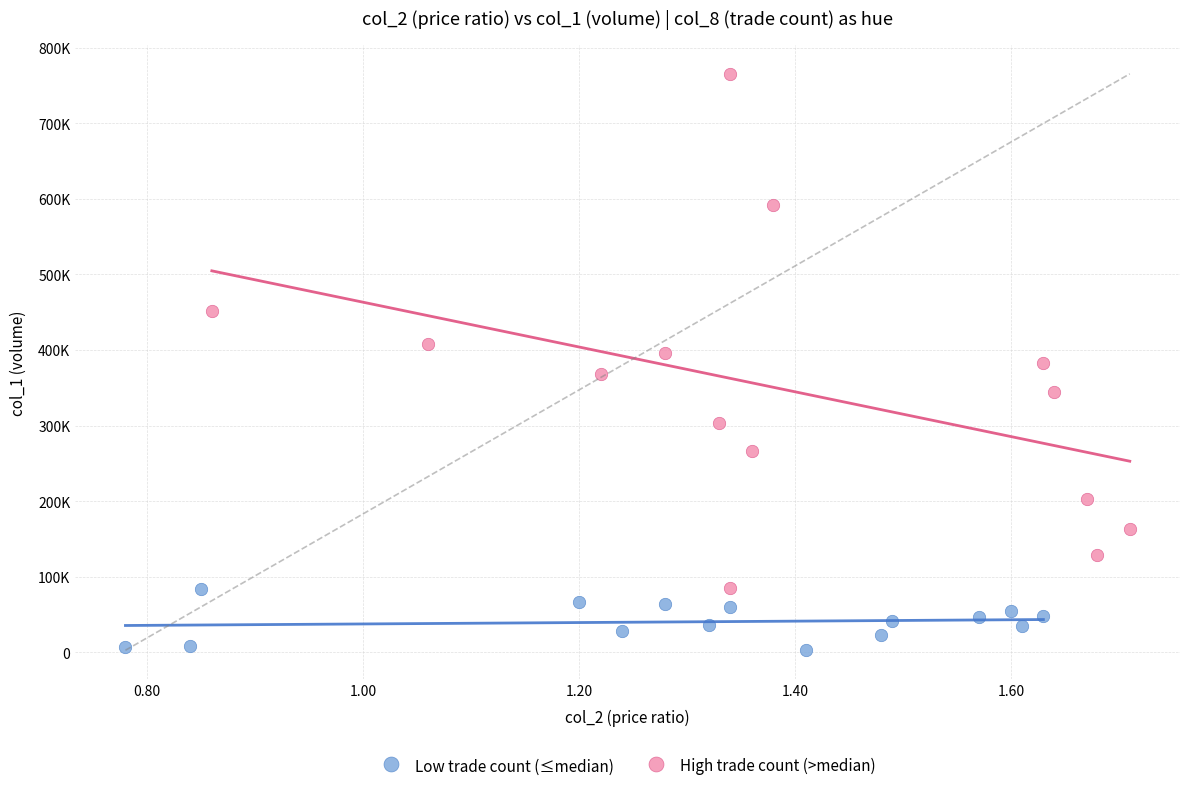

Which series contains the lowest Y value?

Low trade count (≤median)